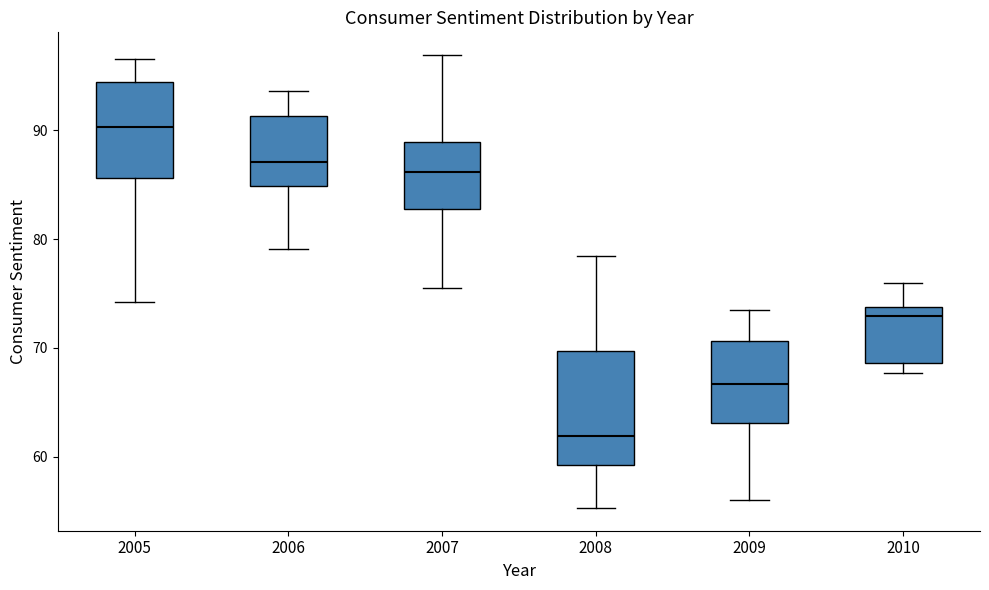

Comparing the boxes themselves (not the whiskers), which one is the tallest?

2008